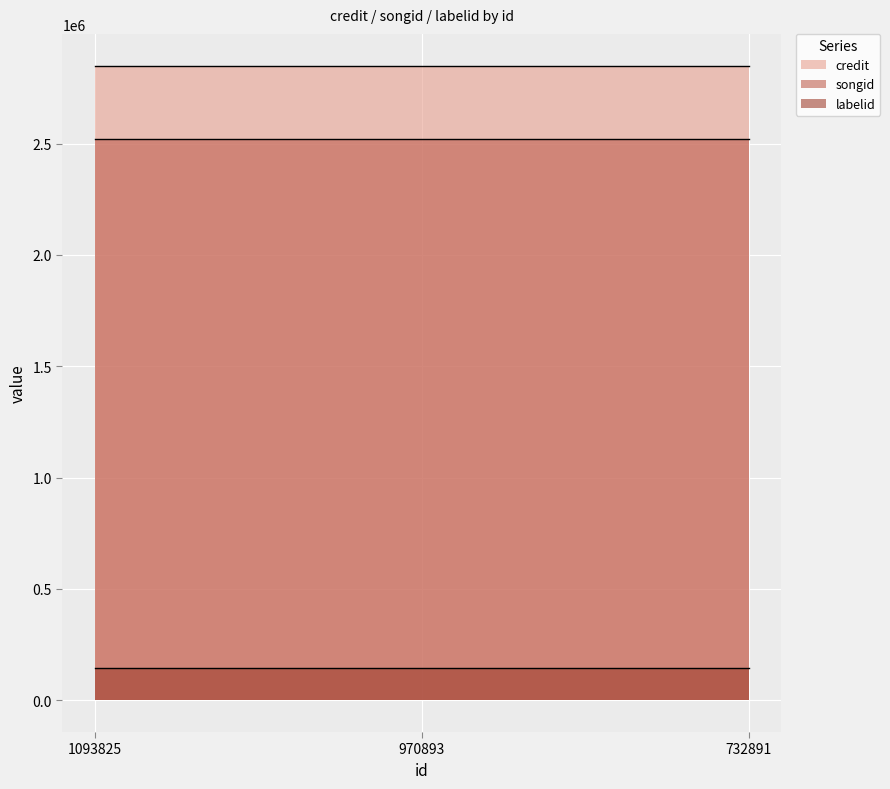

Reading left to right, list all the values displayed in this chart.

credit: 2849810	2849810	2849810
songid: 2521818	2521818	2521818
labelid: 144546	144546	144546